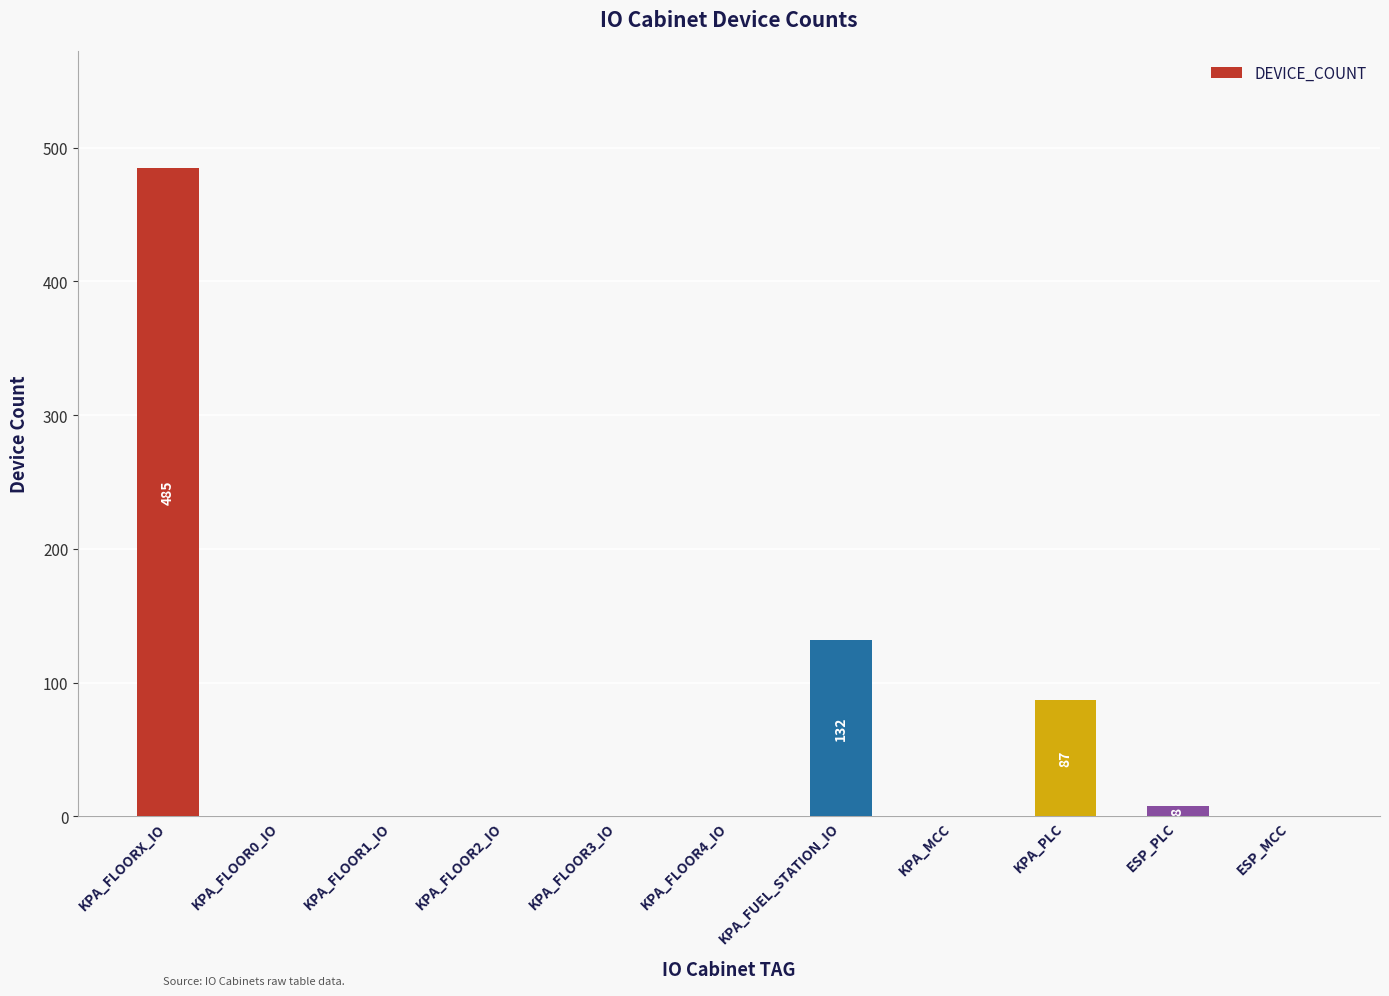

Is it true that the value at KPA_FLOOR1_IO is 0?

True